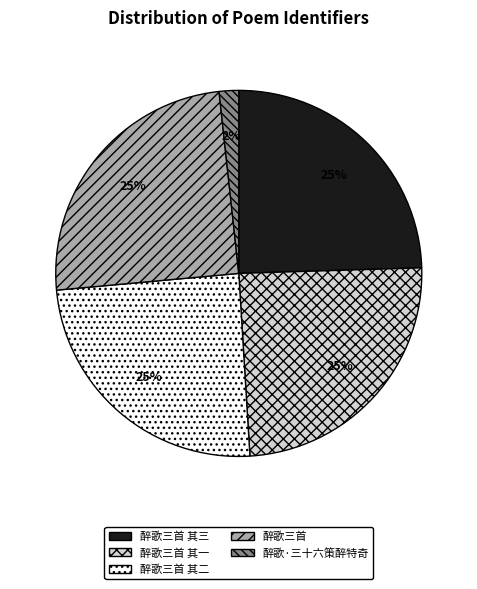

What is the smallest slice in the pie chart?

醉歌·三十六策醉特奇